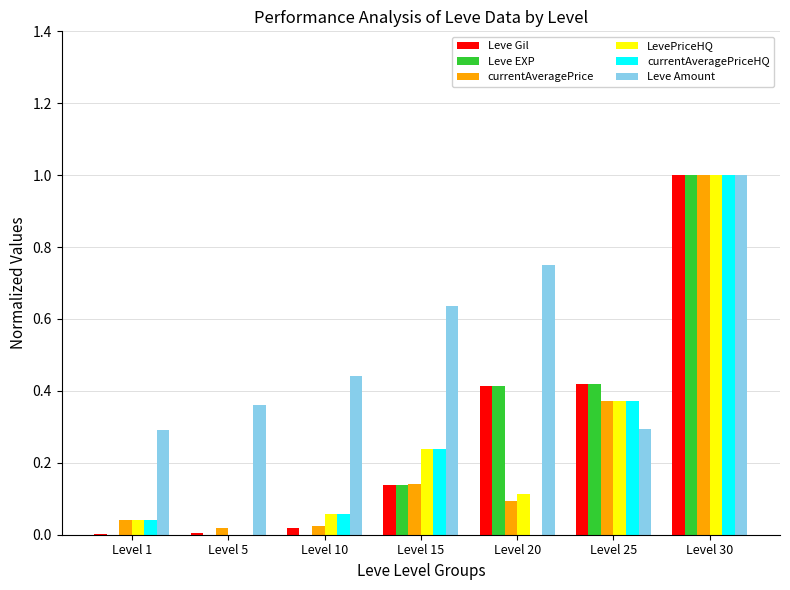

Between Level 10 and Level 15, which series saw the biggest shift?

Leve Amount